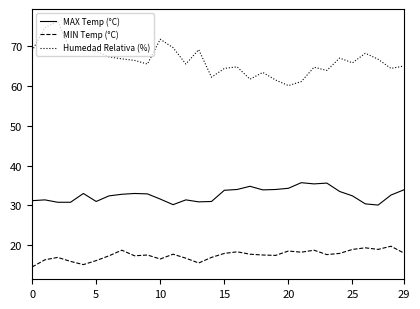

True or false: MIN Temp (°C) and Humedad Relativa (%) cross at least once.

False